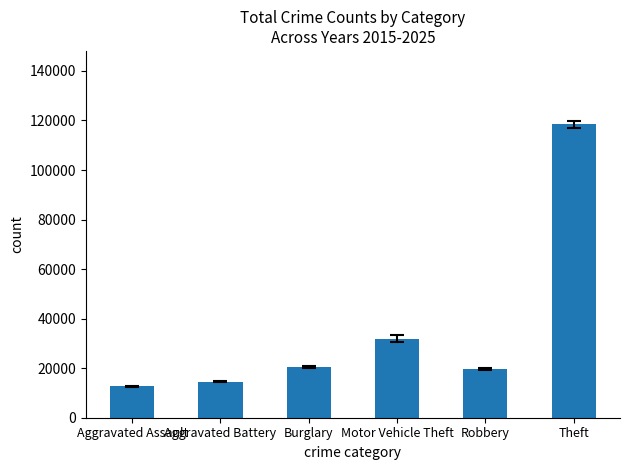

Read the value at Theft.

118452